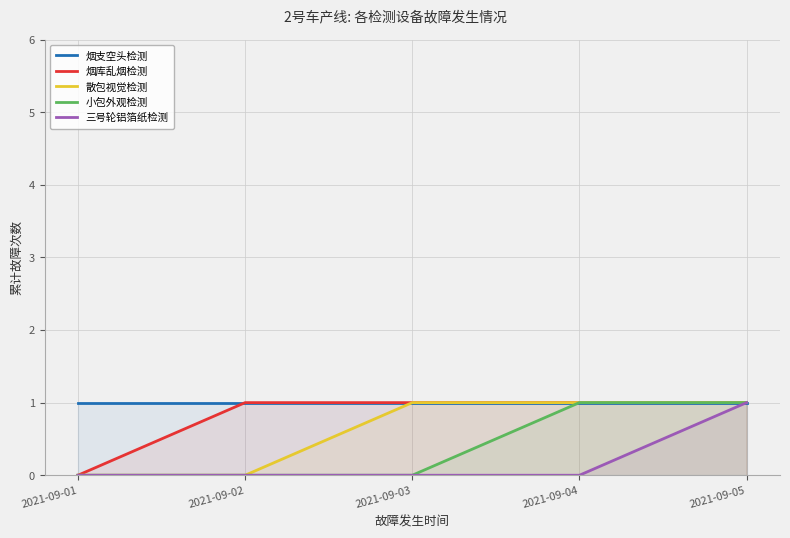

What is the highest value of the 烟库乱烟检测 series?

1